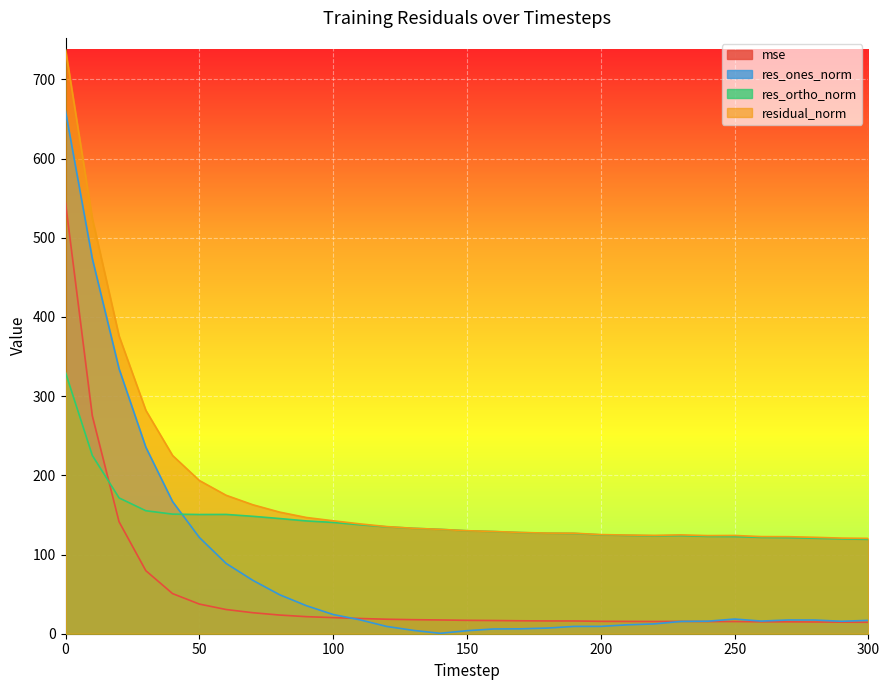

What is the difference between the maximum and second lowest values in the residual_norm series?

616.9